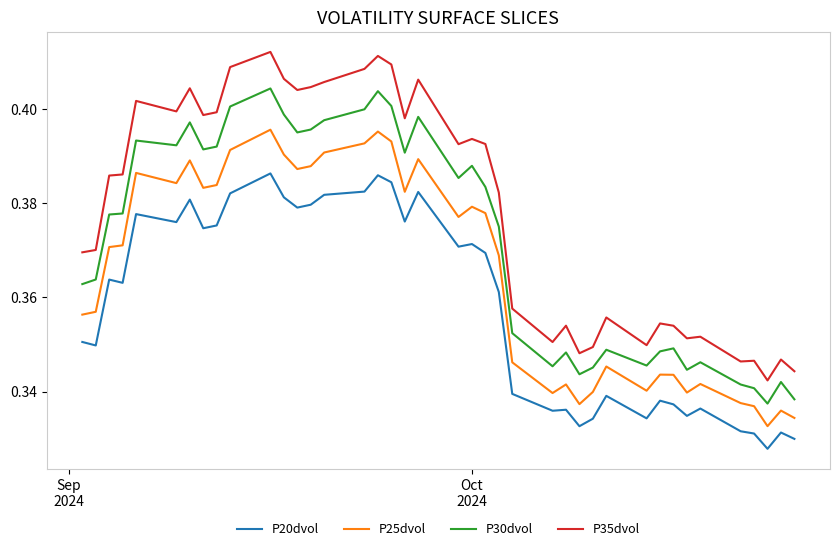

True or false: P35dvol and P20dvol cross at least once.

False